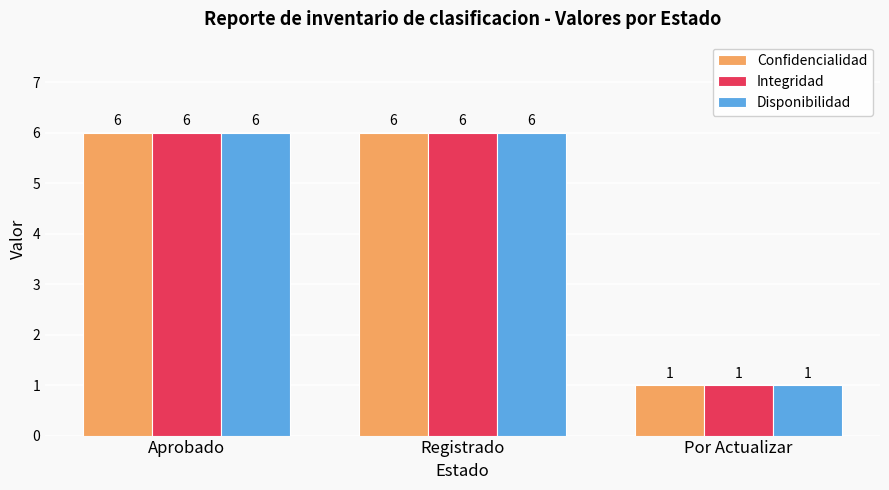

Does the chart contain any negative values?

No